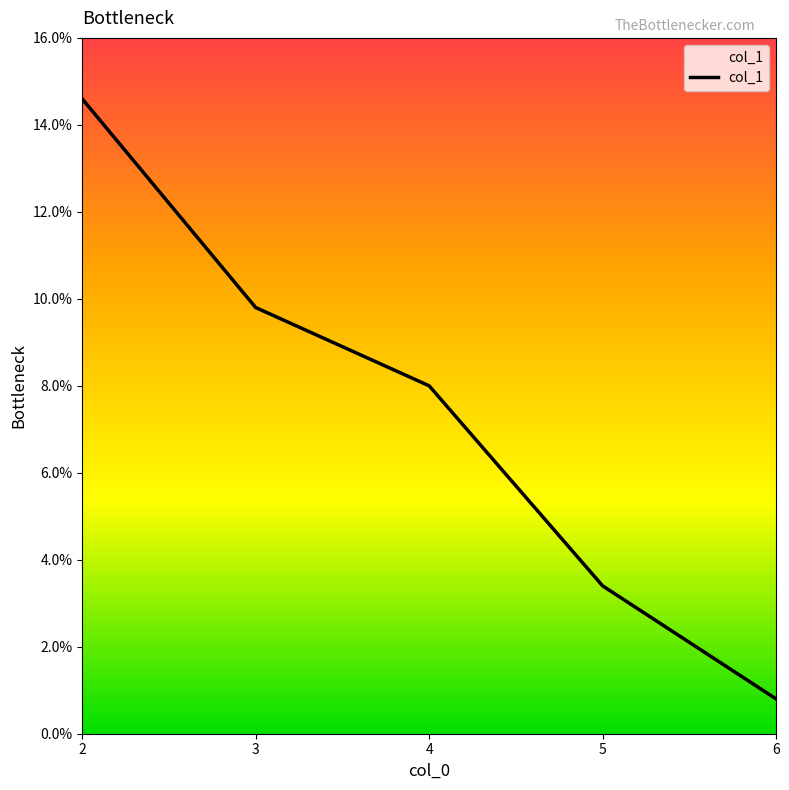

True or false: there are more than 1 points higher than both neighbors.

False